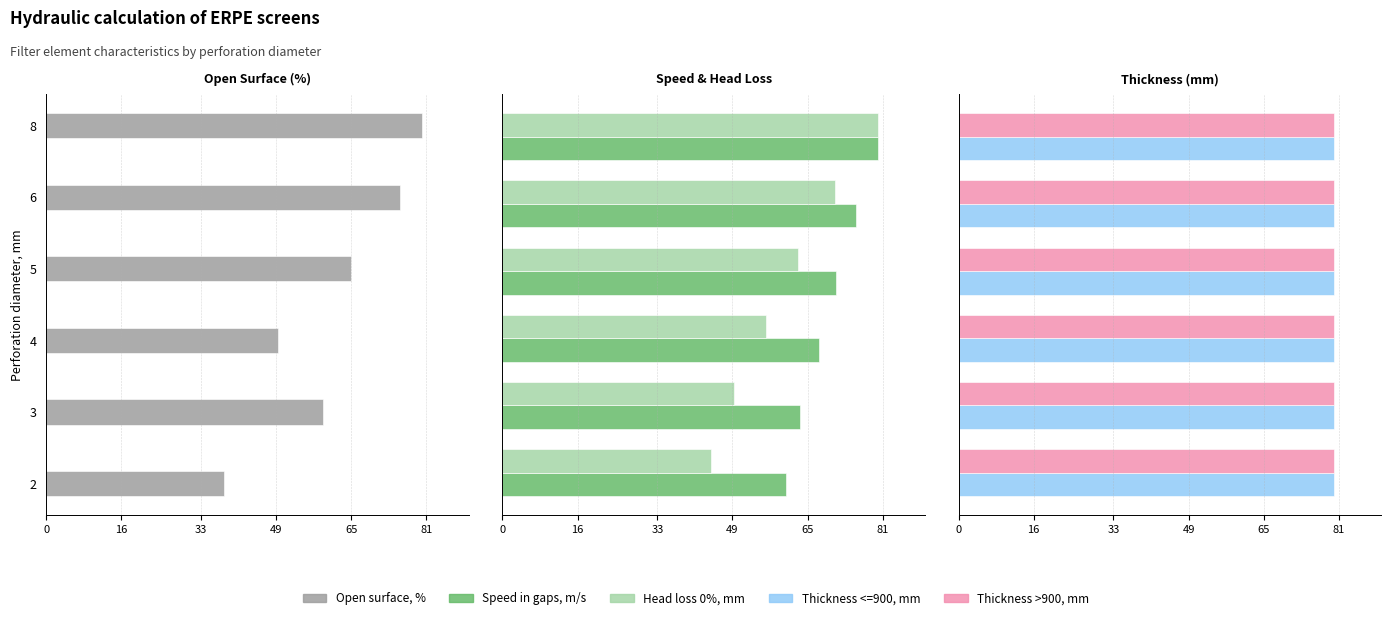

What is the maximum value shown in the chart?

80.0